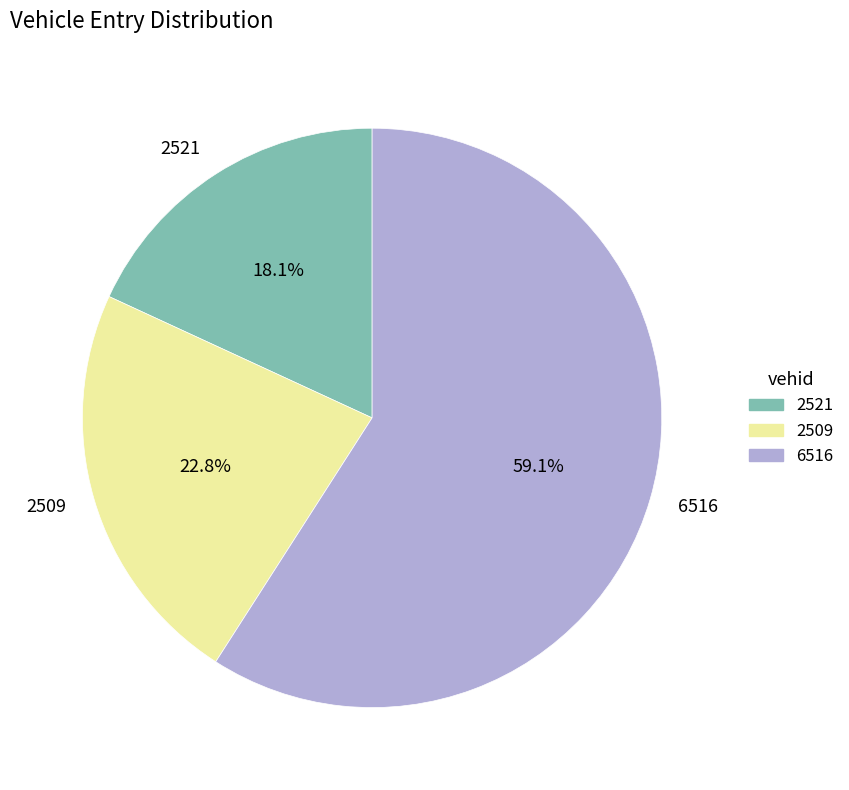

Do 6516 and 2521 together represent more than half of the pie?

Yes